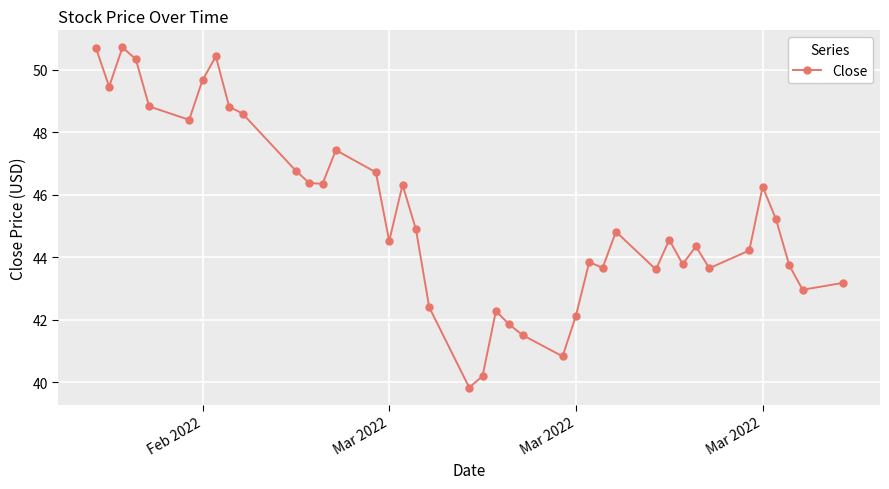

What is the greatest value displayed?

50.7